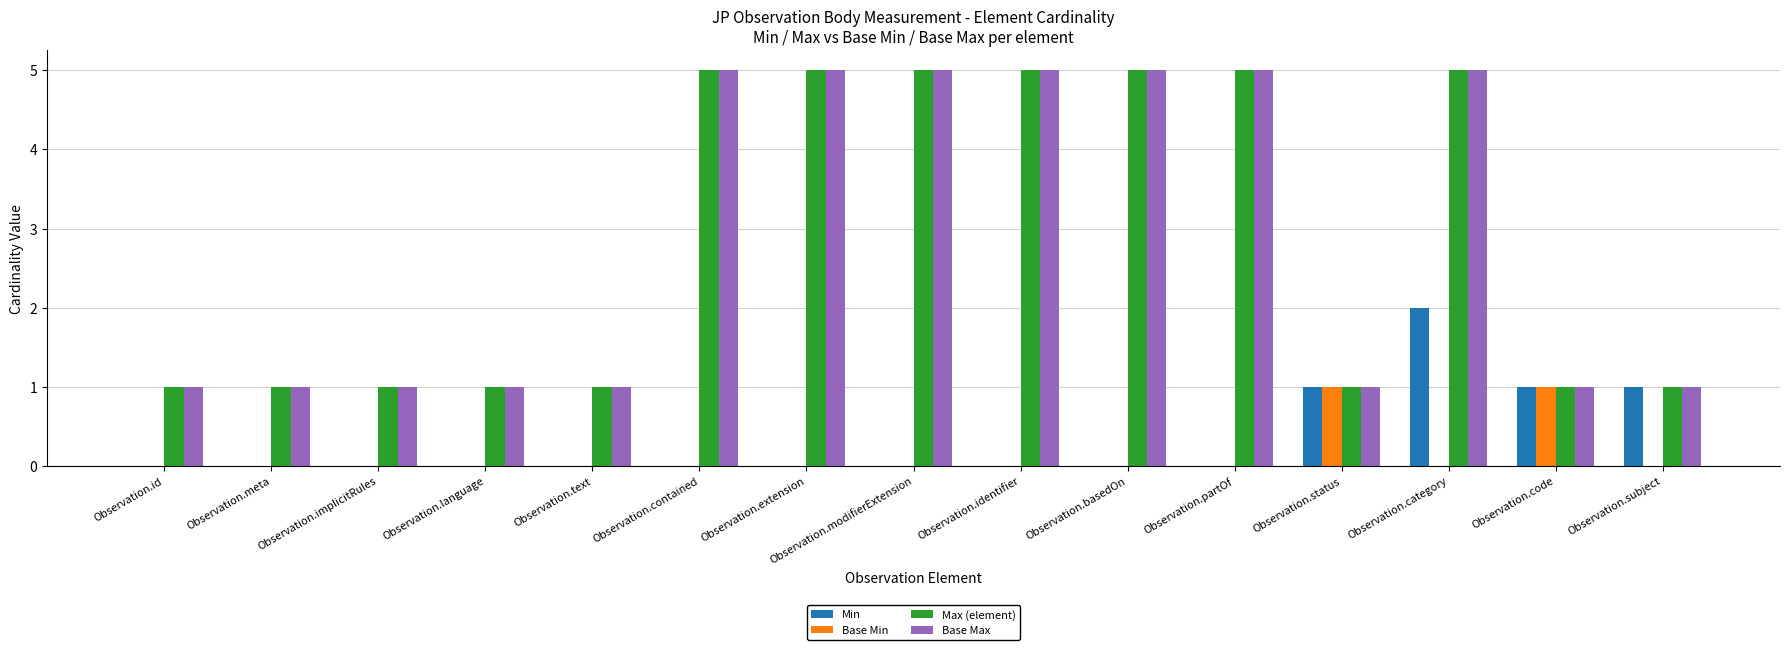

Reading left to right, extract all data points from this chart.

Min: Observation.id=0	Observation.meta=0	Observation.implicitRules=0	Observation.language=0	Observation.text=0	Observation.contained=0	Observation.extension=0	Observation.modifierExtension=0	Observation.identifier=0	Observation.basedOn=0	Observation.partOf=0	Observation.status=1	Observation.category=2	Observation.code=1	Observation.subject=1
Base Min: Observation.id=0	Observation.meta=0	Observation.implicitRules=0	Observation.language=0	Observation.text=0	Observation.contained=0	Observation.extension=0	Observation.modifierExtension=0	Observation.identifier=0	Observation.basedOn=0	Observation.partOf=0	Observation.status=1	Observation.category=0	Observation.code=1	Observation.subject=0
Max (element): Observation.id=1	Observation.meta=1	Observation.implicitRules=1	Observation.language=1	Observation.text=1	Observation.contained=5	Observation.extension=5	Observation.modifierExtension=5	Observation.identifier=5	Observation.basedOn=5	Observation.partOf=5	Observation.status=1	Observation.category=5	Observation.code=1	Observation.subject=1
Base Max: Observation.id=1	Observation.meta=1	Observation.implicitRules=1	Observation.language=1	Observation.text=1	Observation.contained=5	Observation.extension=5	Observation.modifierExtension=5	Observation.identifier=5	Observation.basedOn=5	Observation.partOf=5	Observation.status=1	Observation.category=5	Observation.code=1	Observation.subject=1